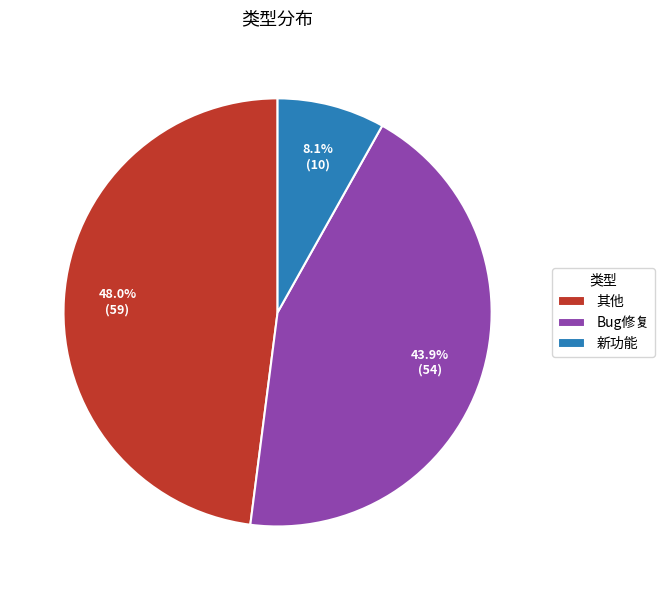

Between Bug修复 and 其他, which is larger?

其他